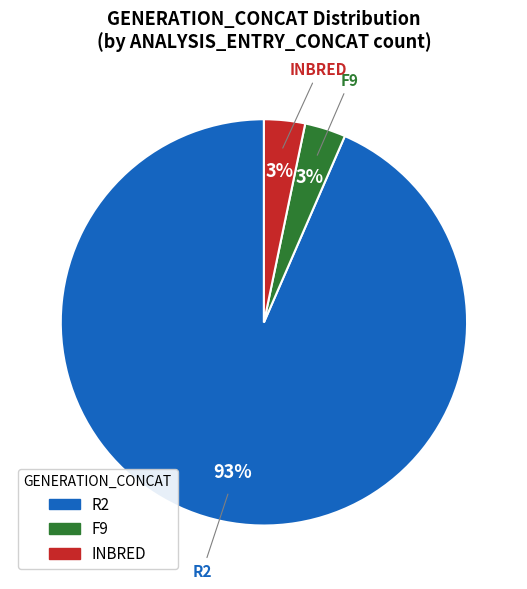

Which category has the biggest portion of the pie?

R2